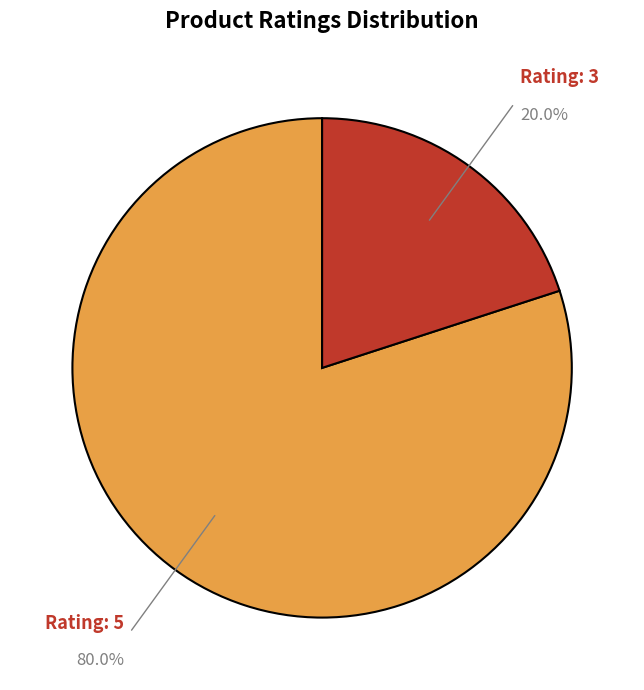

Is there a majority slice in this chart?

Yes